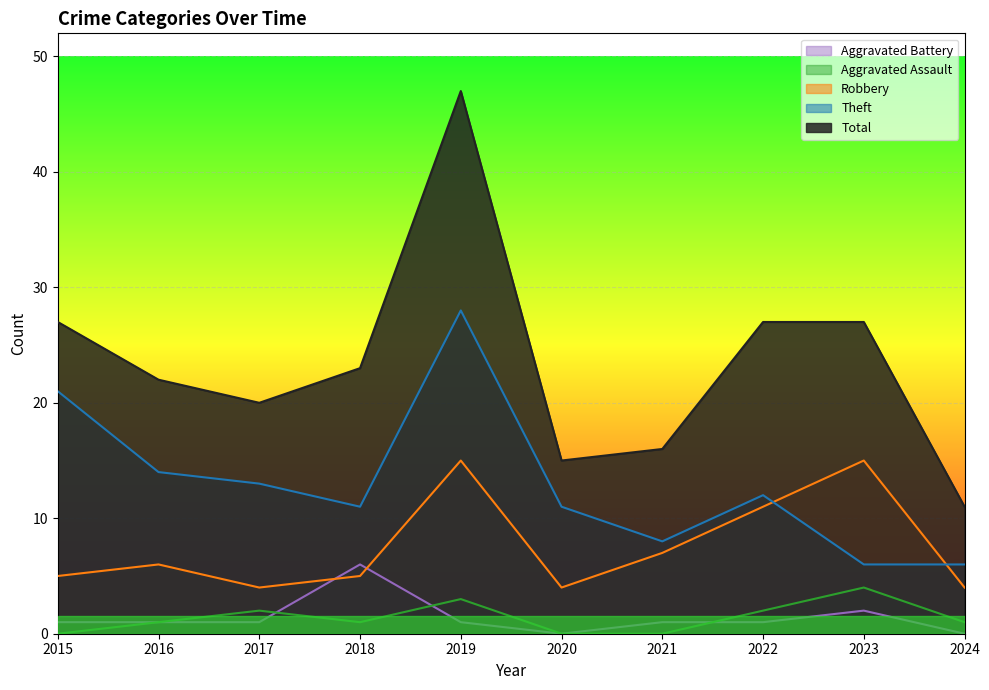

In Robbery, how many points are higher than both neighbors (excluding endpoints)?

3